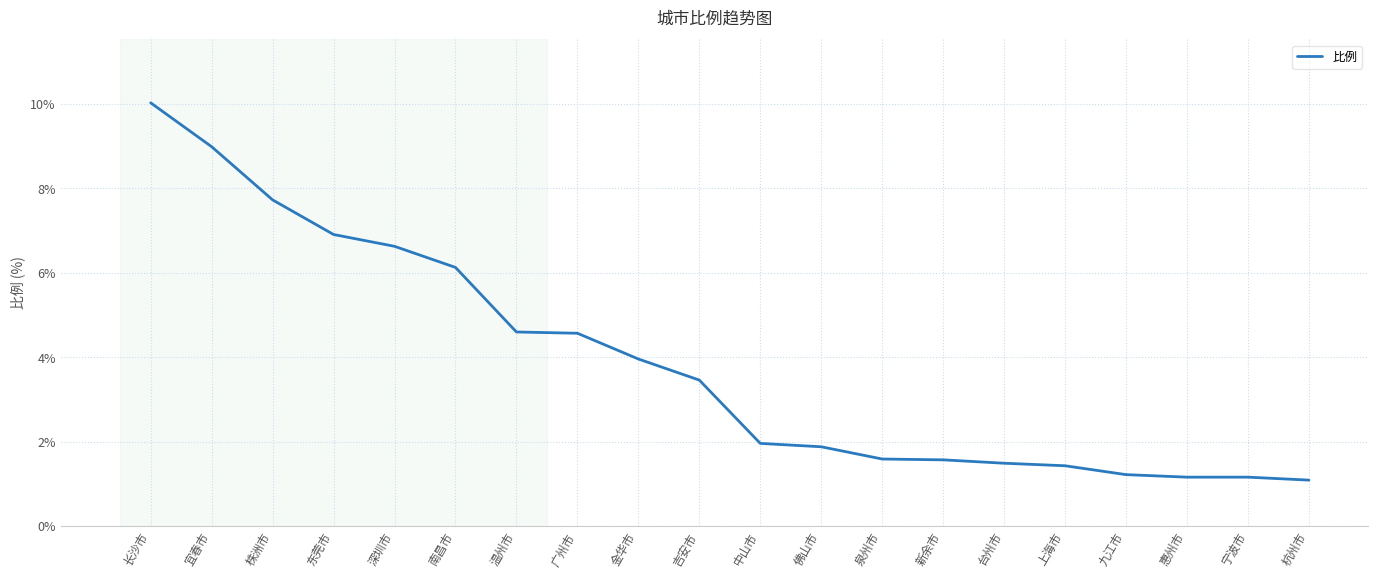

How many values are below 3?

10